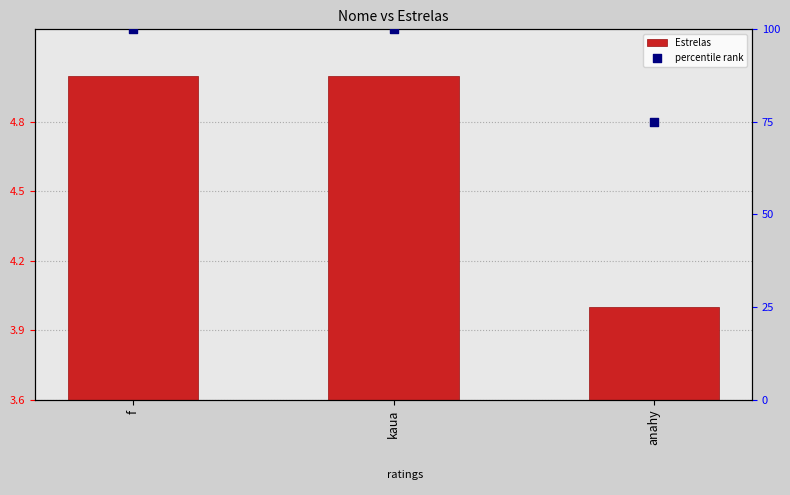

What are all the series names shown in the legend?

Estrelas, percentile rank